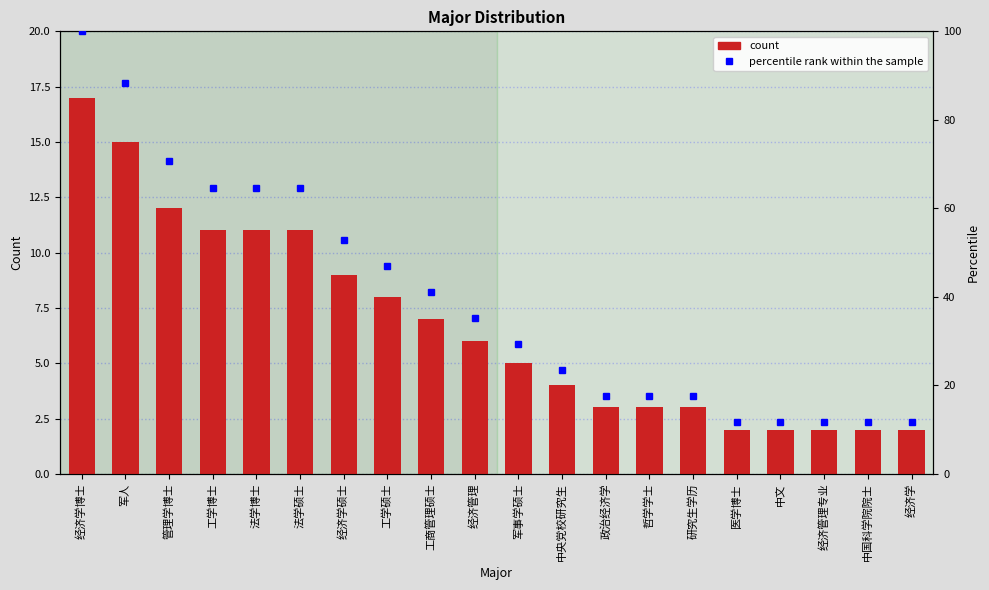

Is the value of count at 军人 greater than the value of percentile rank within the sample at 医学博士?

Yes